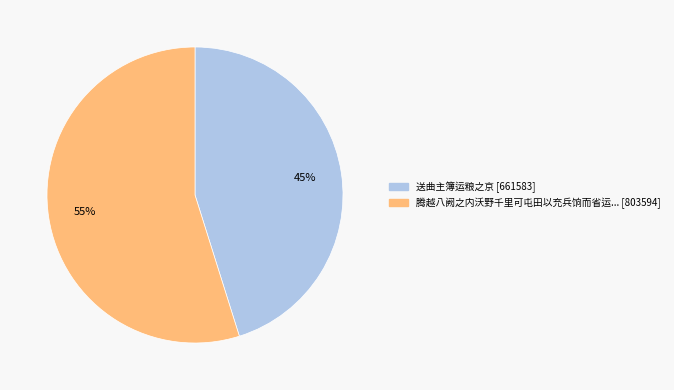

To the nearest percent, what is the difference between the largest and smallest slice percentages?

10%